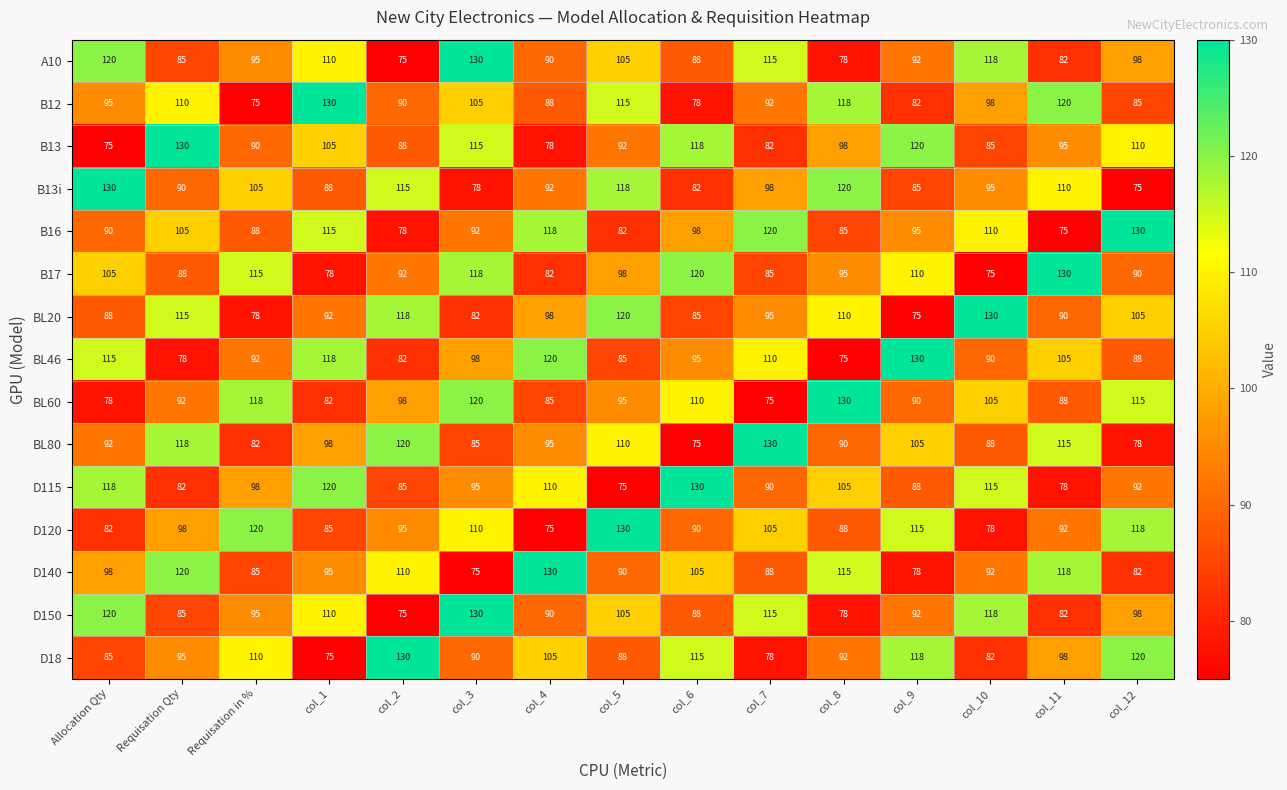

What is the average value of the D150 series?

99